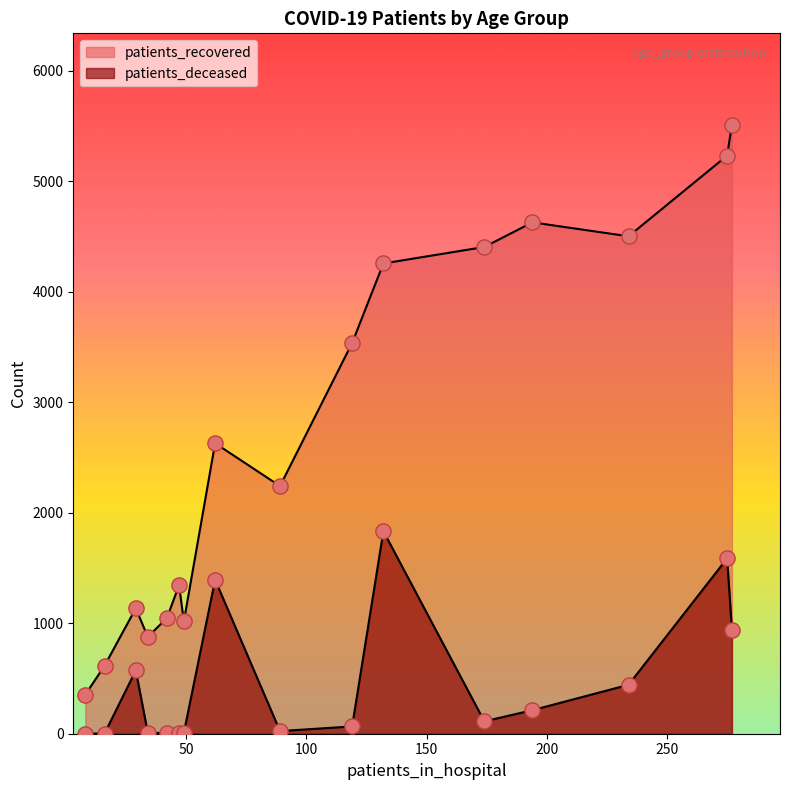

At how many categories does at least one series exceed 4229?

6